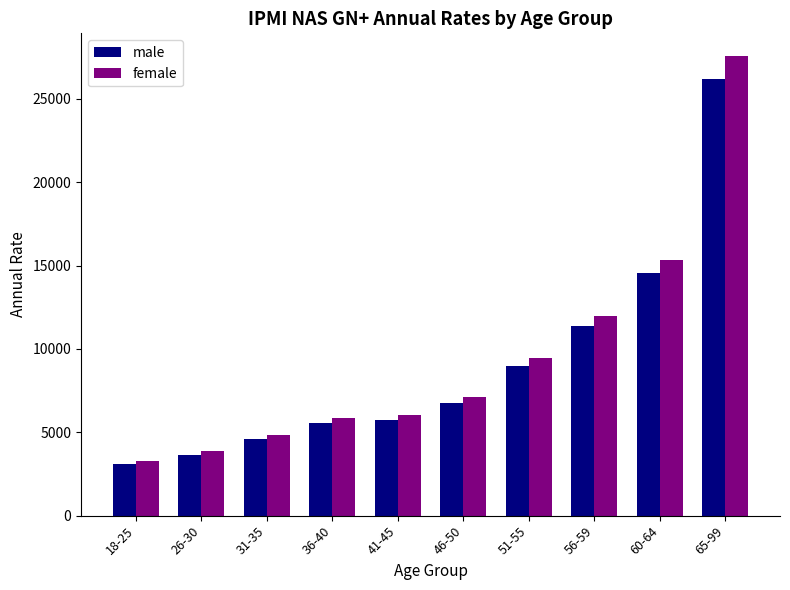

What are all the series names shown in the legend?

male, female